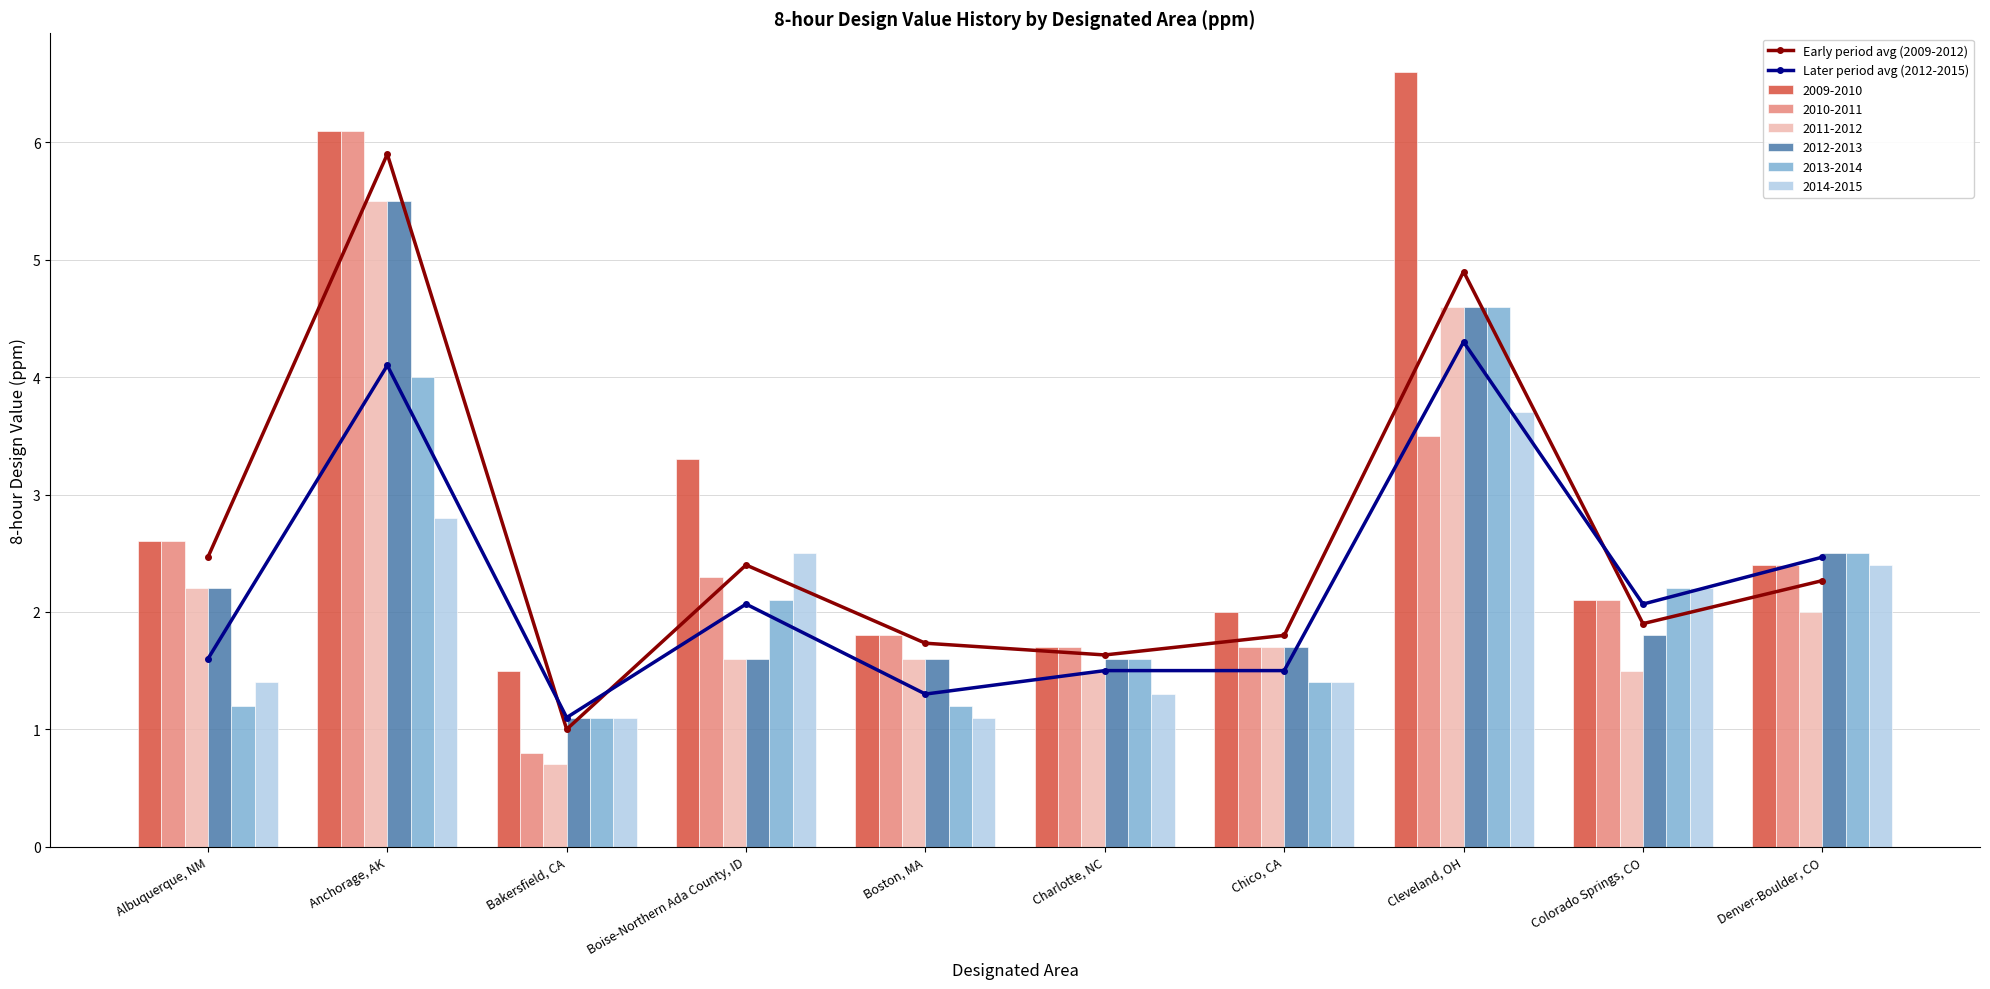

Which series has the widest spread of values?

Early period avg (2009-2012)